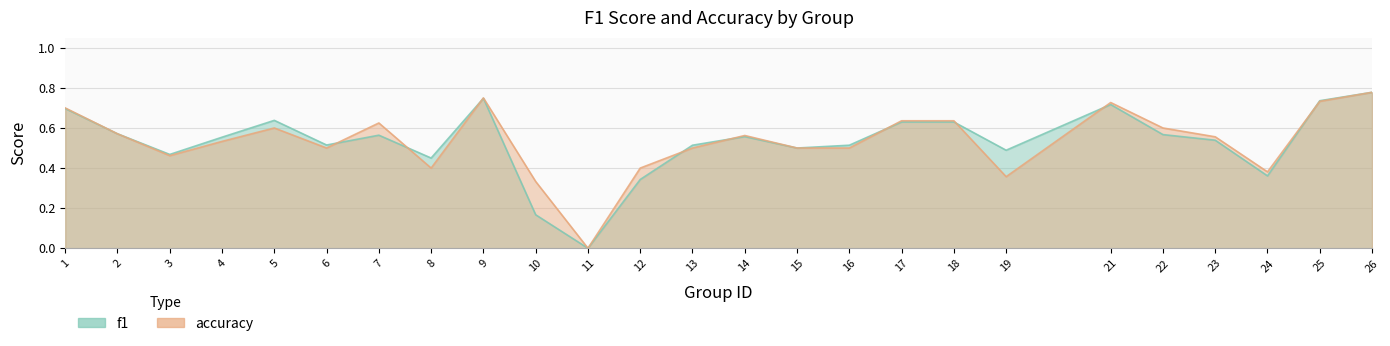

At which label is f1 closest to 0?

11